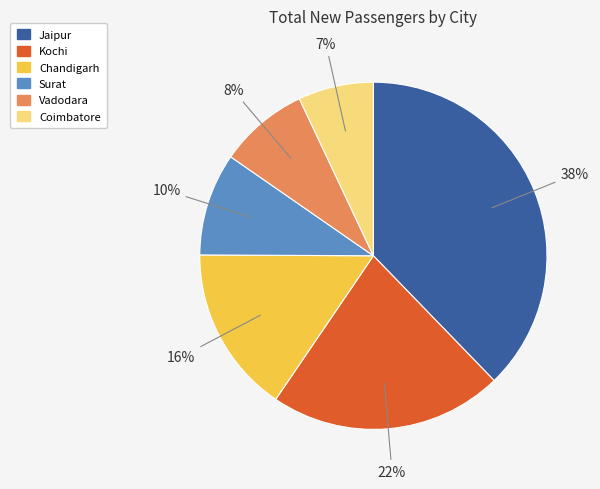

Is the sum of Coimbatore and Vadodara greater than half?

No